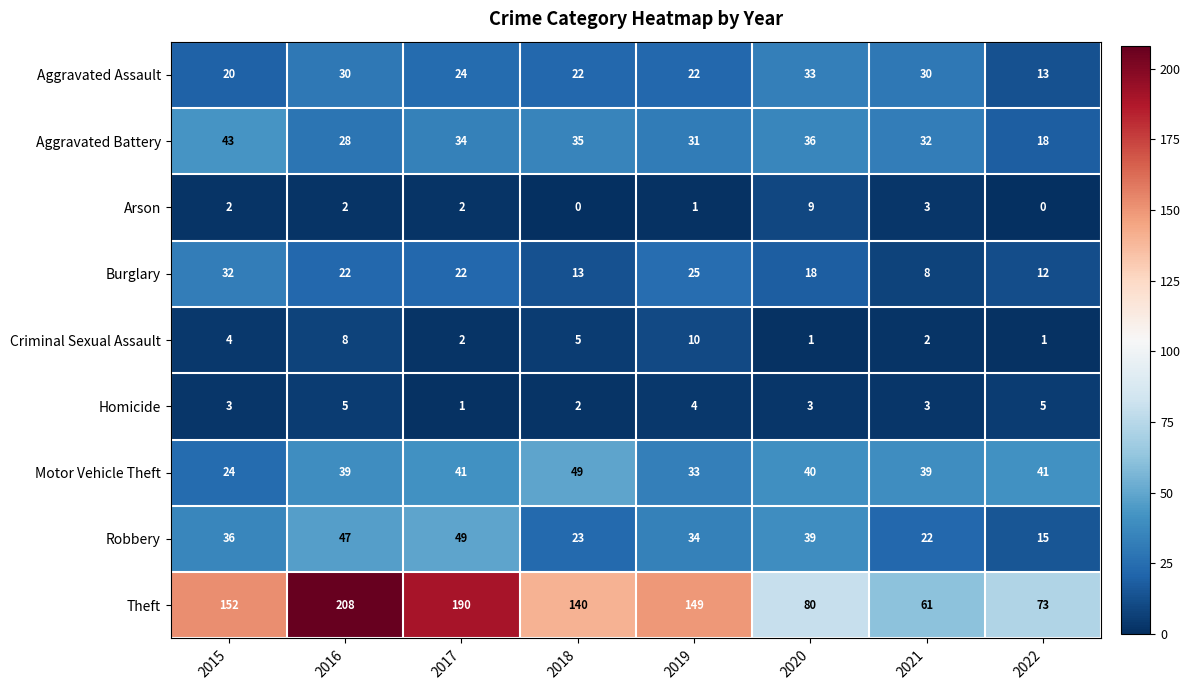

Which category has the highest value across all series?

2016